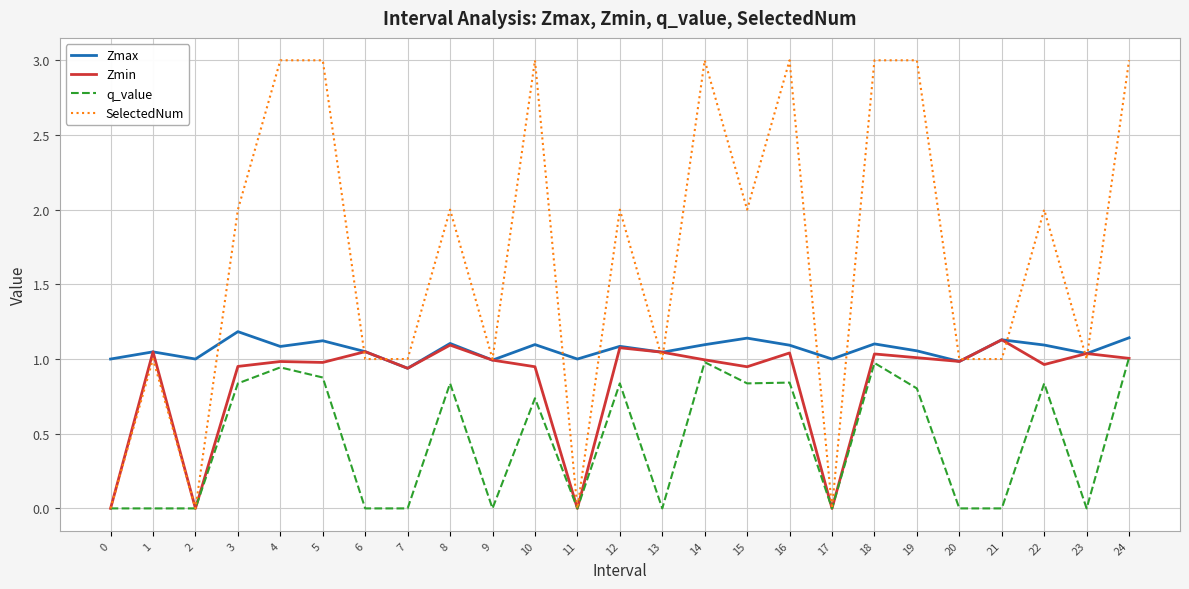

Which series has the largest total across all categories?

SelectedNum